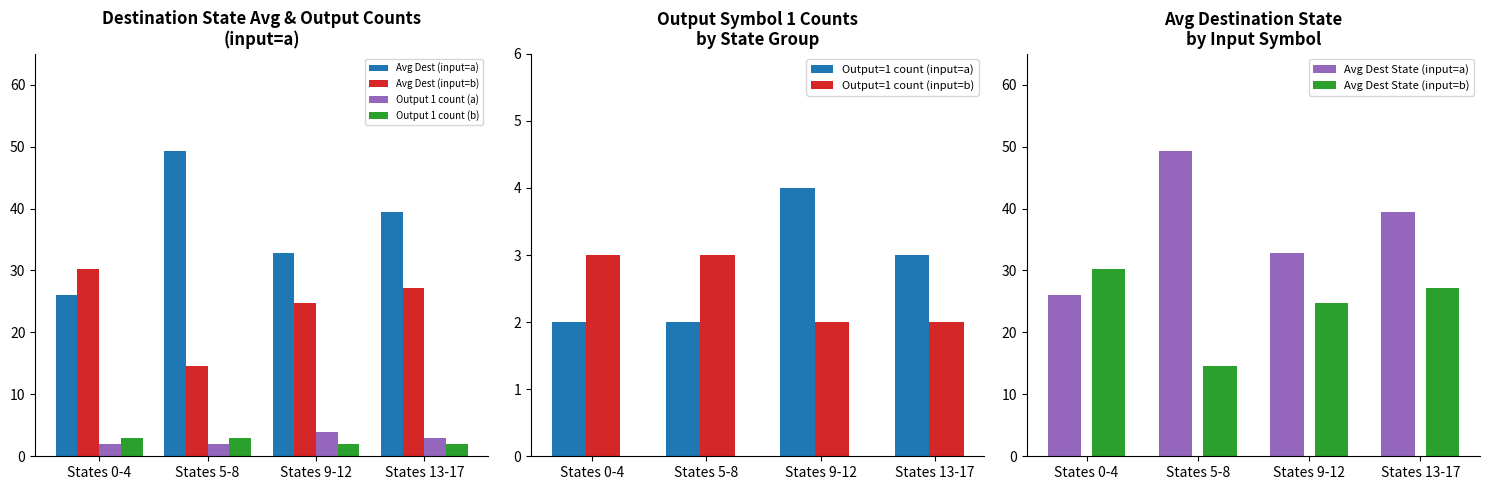

Is the value of Avg Dest (input=b) at States 5-8 greater than the value of Output 1 count (a) at States 5-8?

Yes